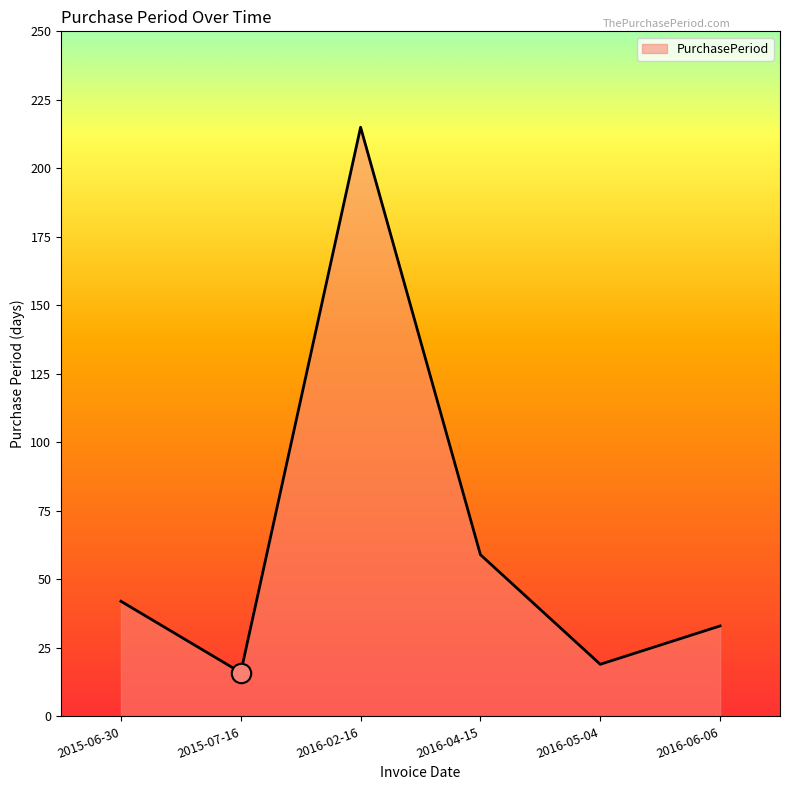

Reading left to right, list all the values displayed in this chart.

42	16	215	59	19	33